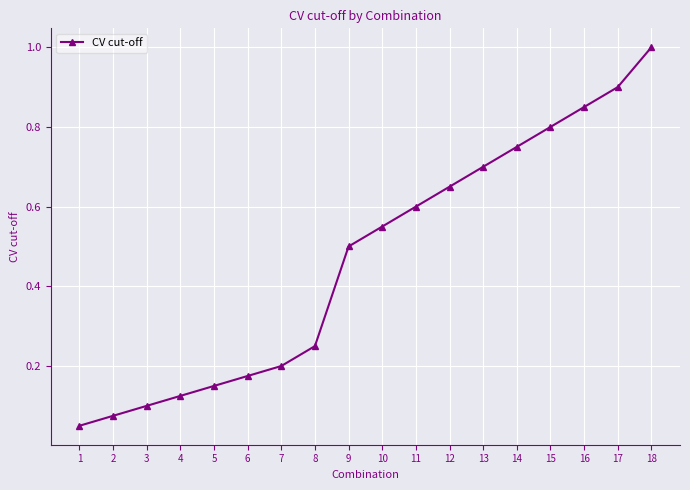

Which has a higher value, 15 or 17?

17